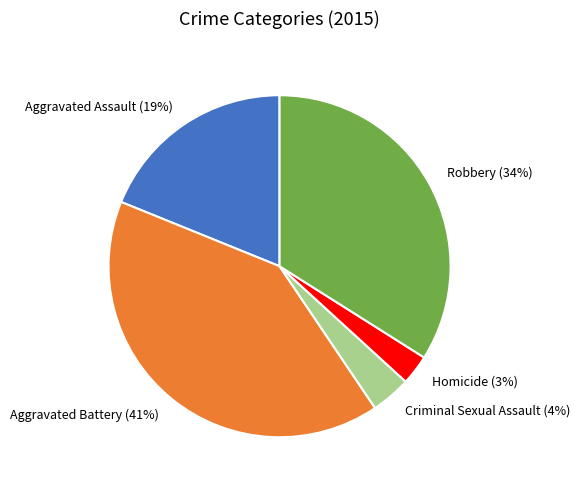

Is it true that Aggravated Battery is 31% of the pie?

False